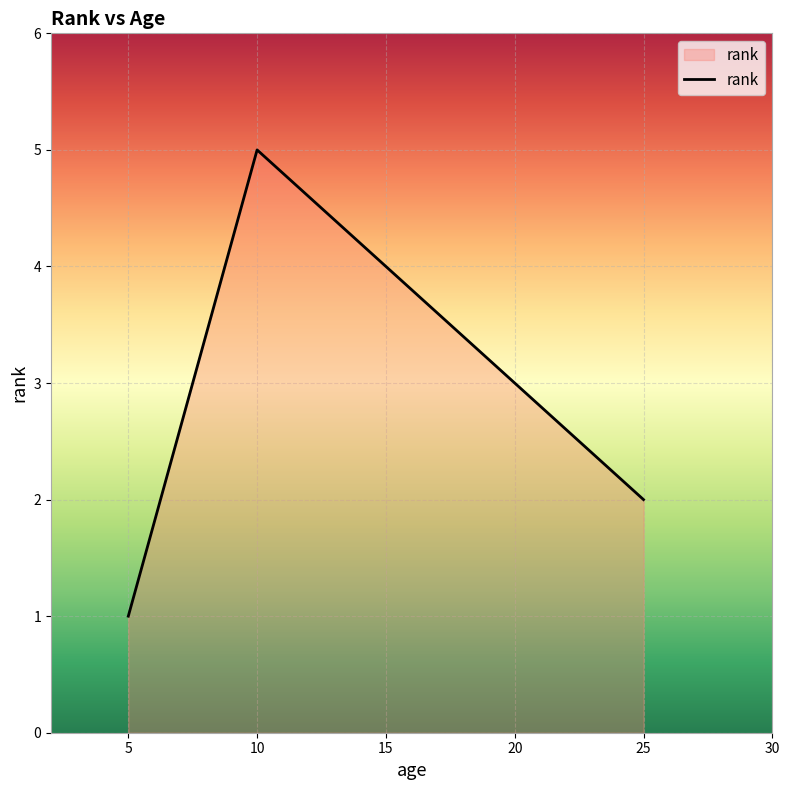

How many lines are shown in the chart?

1